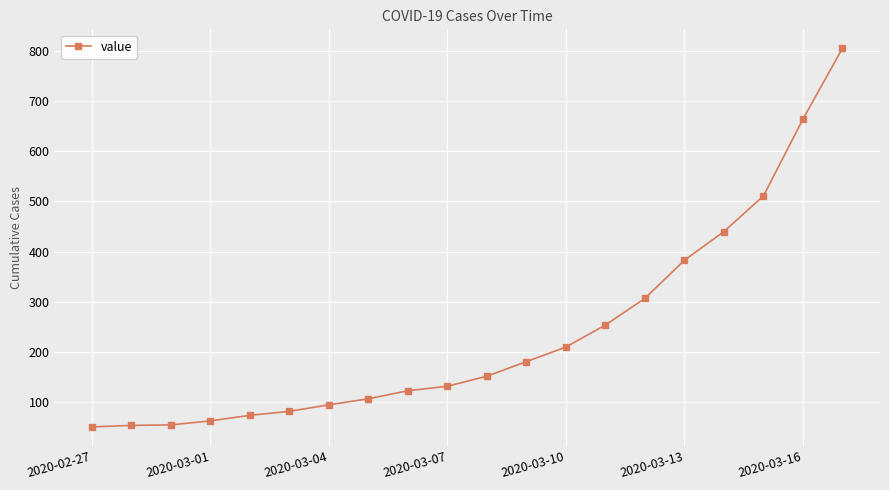

What is the difference between the maximum and minimum values?

754